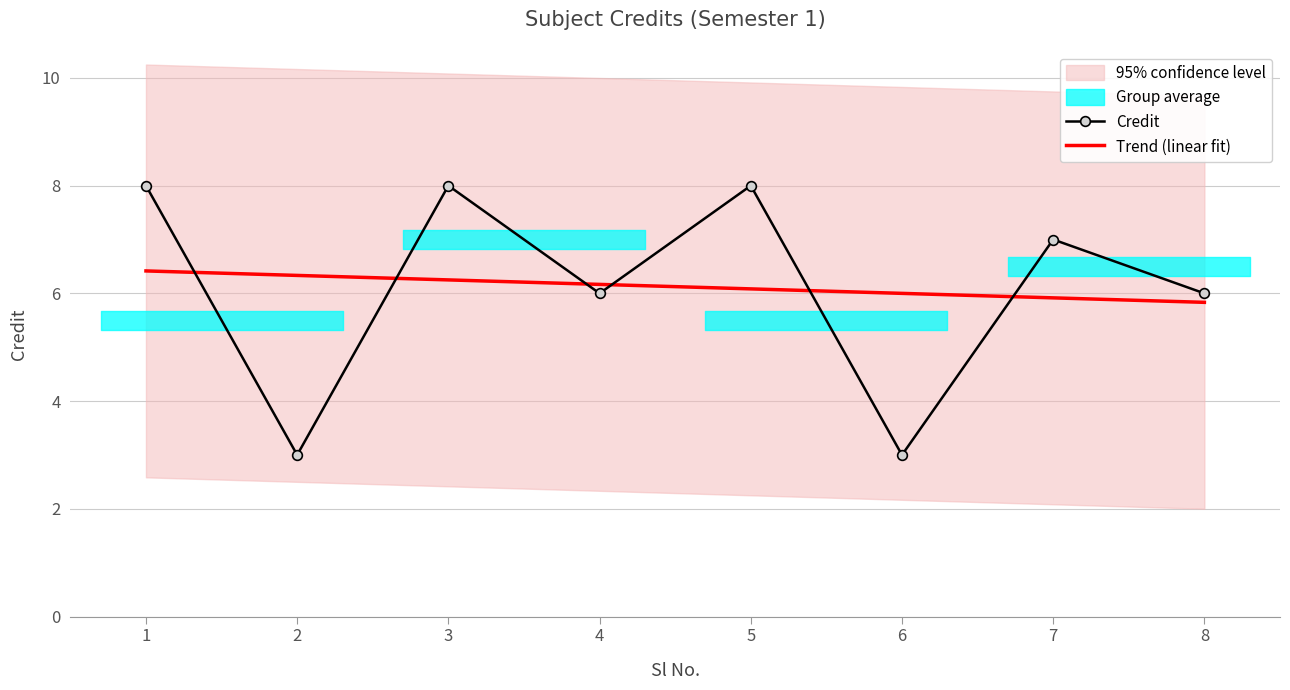

Reading left to right, transcribe all the data shown in this chart.

Credit: 8.0	3.0	8.0	6.0	8.0	3.0	7.0	6.0
Trend (linear fit): 6.4	6.3	6.2	6.2	6.1	6.0	5.9	5.8